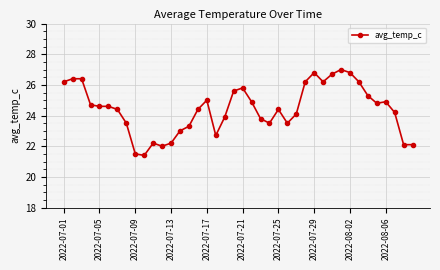

Reading right to left, transcribe all the data shown in this chart.

22.1	22.1	24.2	24.9	24.8	25.3	26.2	26.8	27.0	26.7	26.2	26.8	26.2	24.1	23.5	24.4	23.5	23.8	24.9	25.8	25.6	23.9	22.7	25.0	24.4	23.3	23.0	22.2	22.0	22.2	21.4	21.5	23.5	24.4	24.6	24.6	24.7	26.4	26.4	26.2